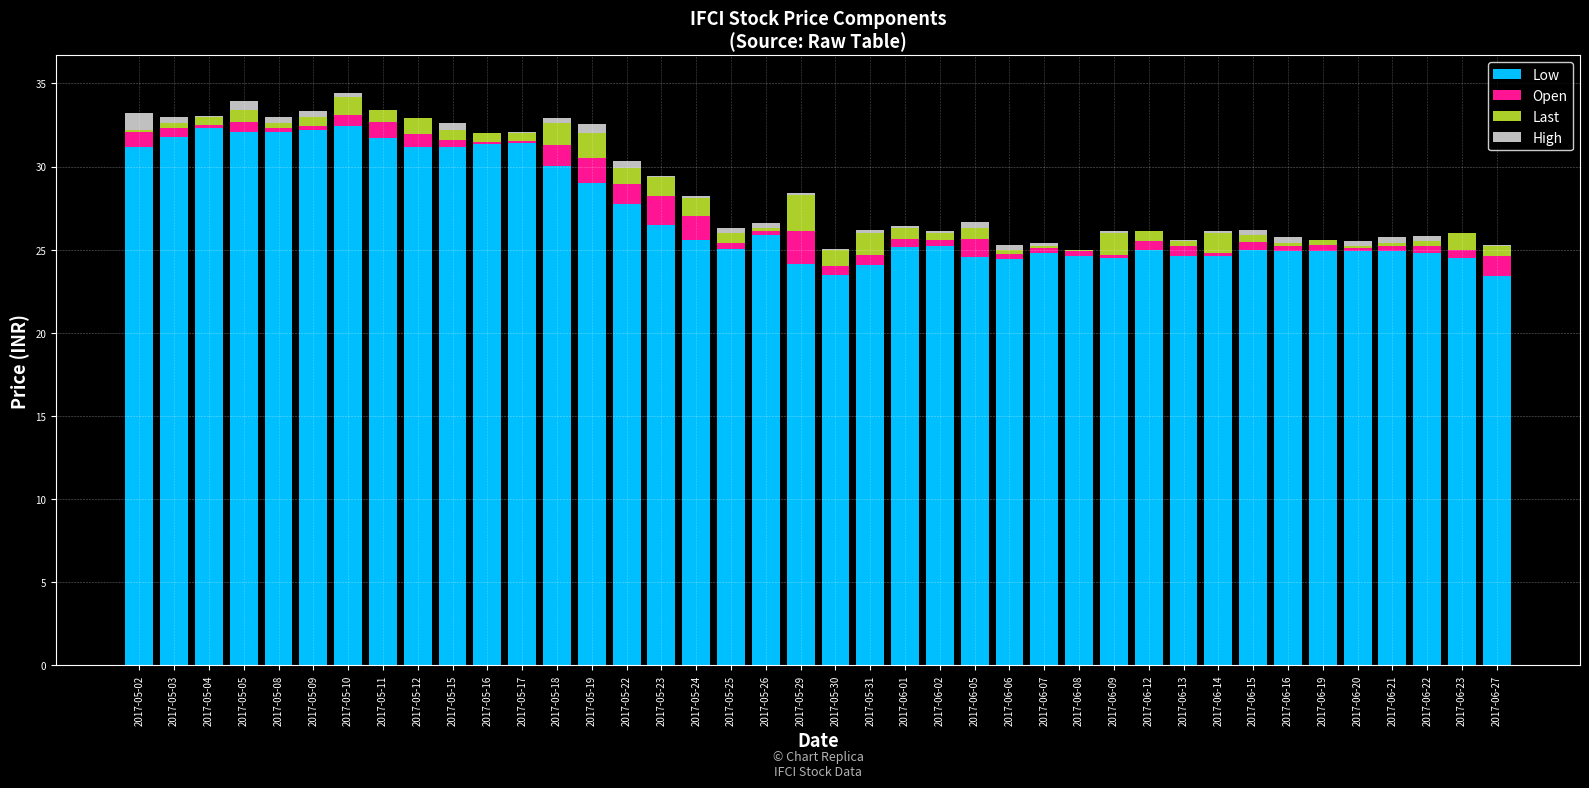

The value of Low at 2017-05-10 is 32.5. True or false?

True